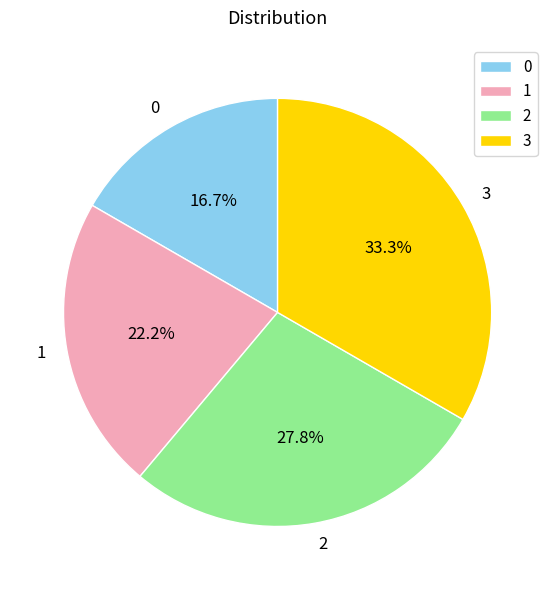

To the nearest percent, what is the combined percentage of 2 and 3?

61%